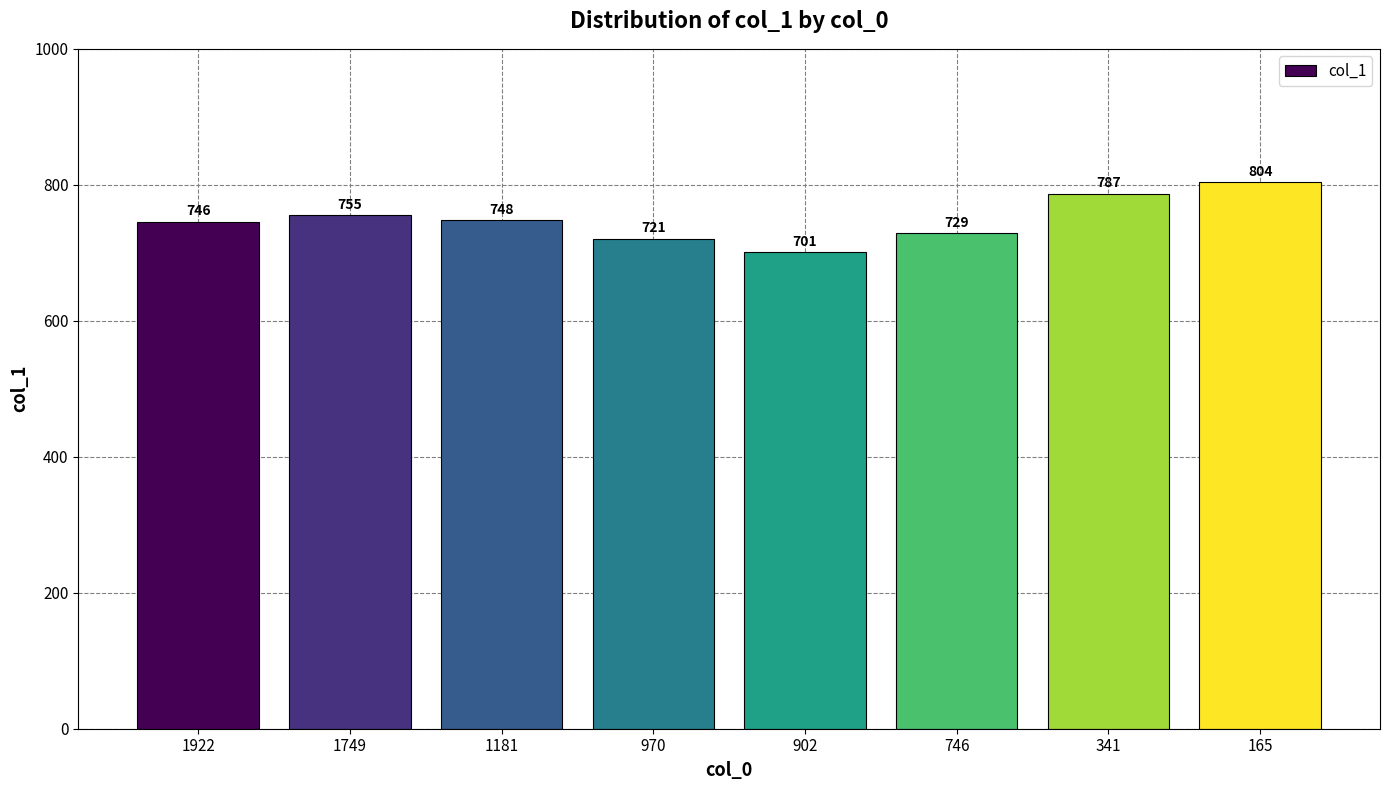

What is the smallest value displayed?

701